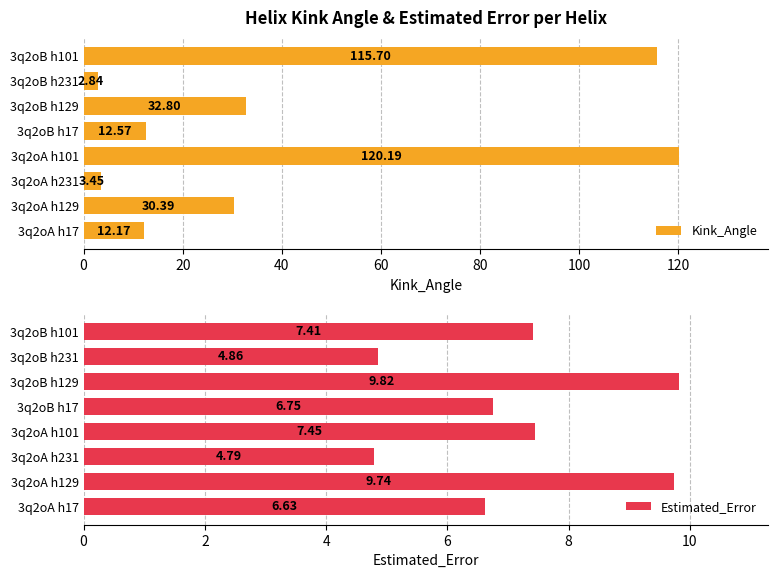

The Kink_Angle series shows 30.4 at 3q2oA h129. True or false?

True